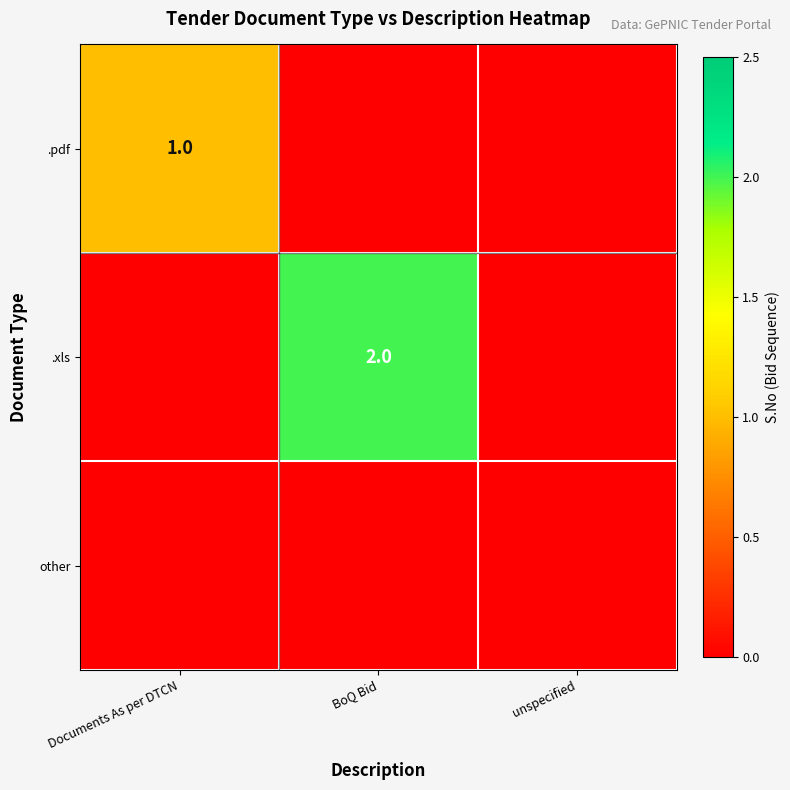

Is it true that .xls equals 2 at BoQ Bid?

True